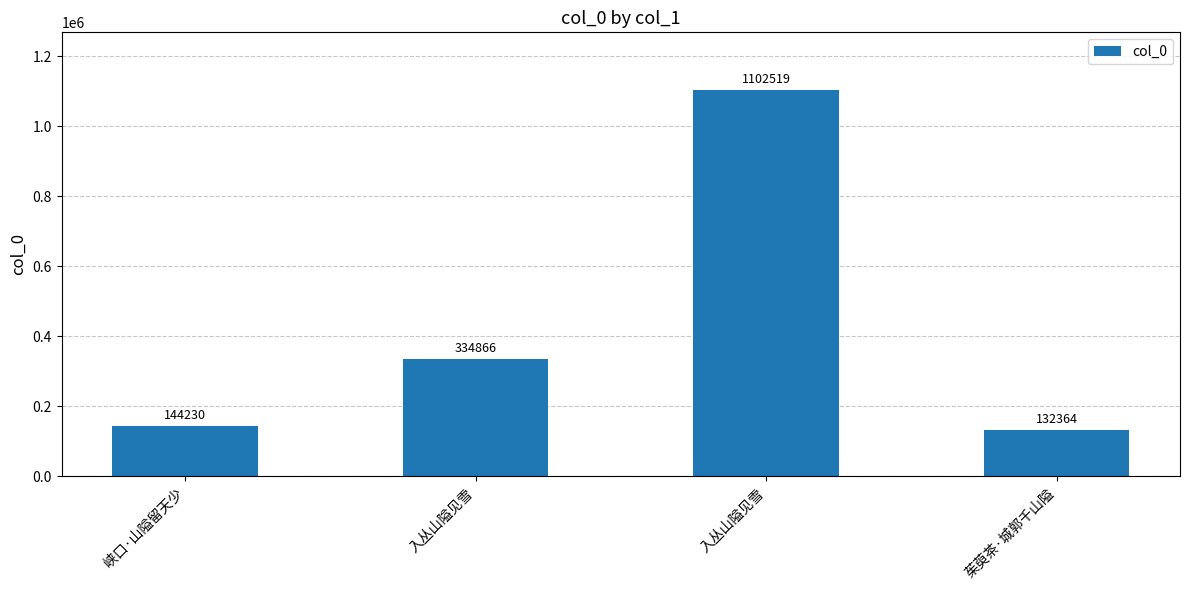

Reading left to right, transcribe all the data shown in this chart.

峡口·山隘留天少=144230	入丛山隘见雪=334866	入丛山隘见雪=1102519	茱萸茶·城郭千山隘=132364